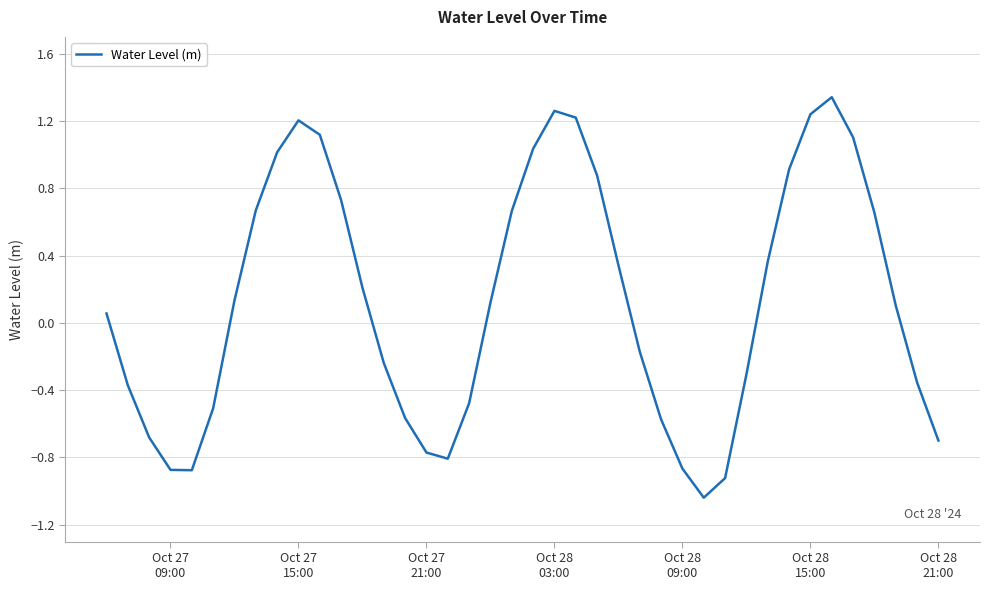

What is the difference between the maximum and minimum values?

2.4